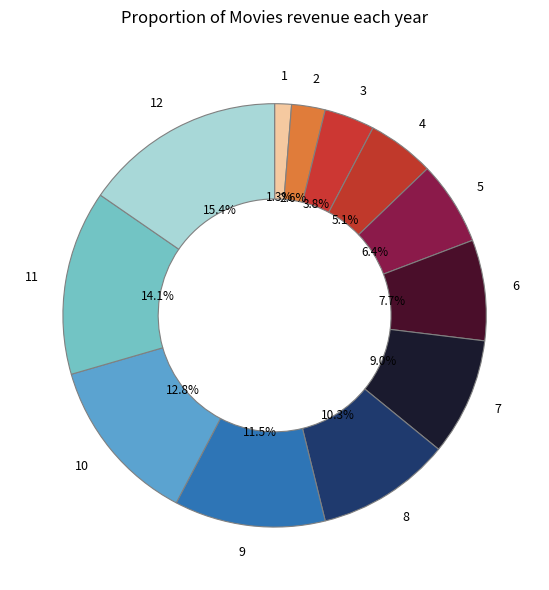

How many slices are in this pie chart?

12